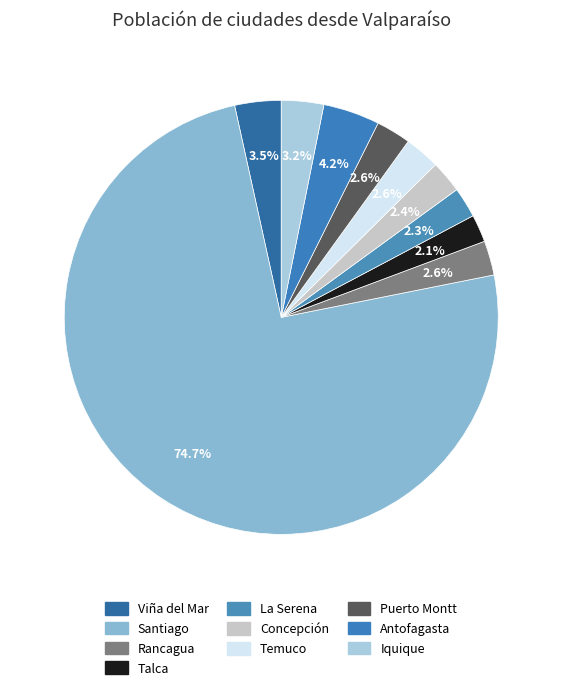

The Puerto Montt slice represents 17% of the pie. True or false?

False